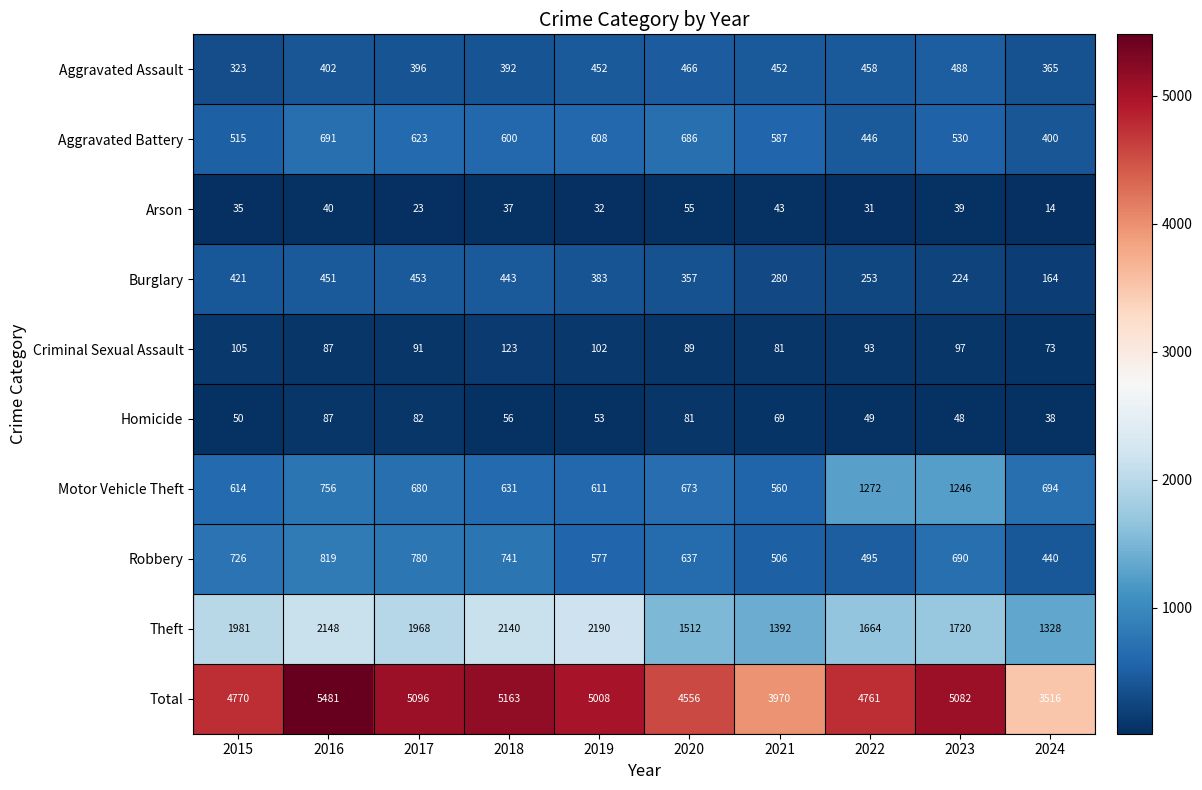

Read the Motor Vehicle Theft value at 2021, to the nearest 10.

560